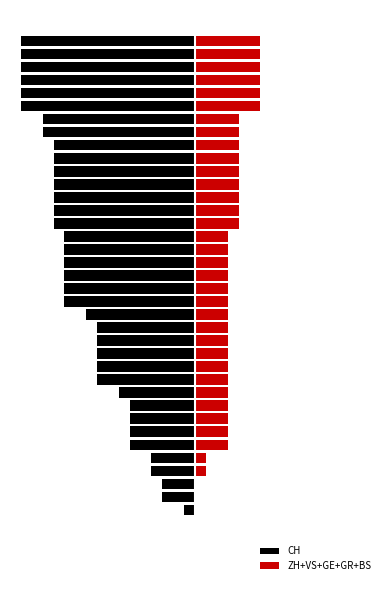

How many distinct data groups are displayed?

2